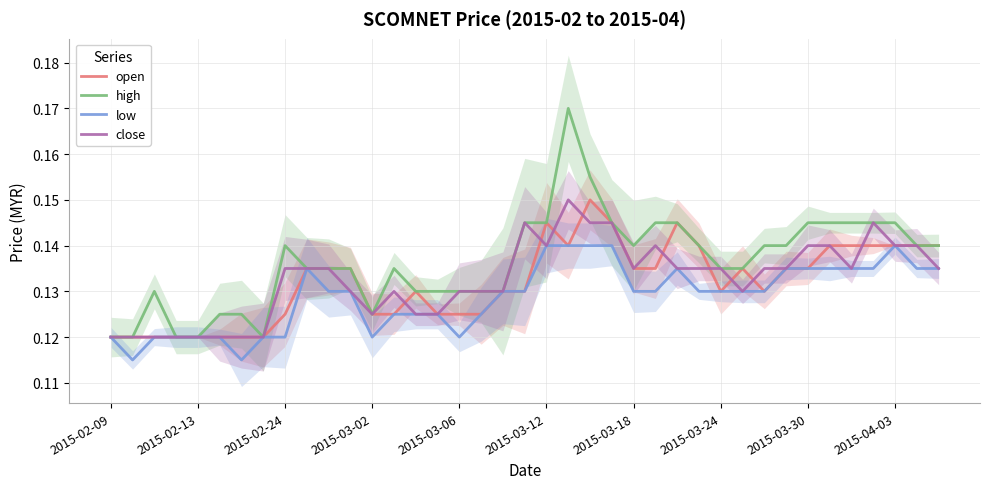

What is the value of the open point at the 30th from the left?

0.1